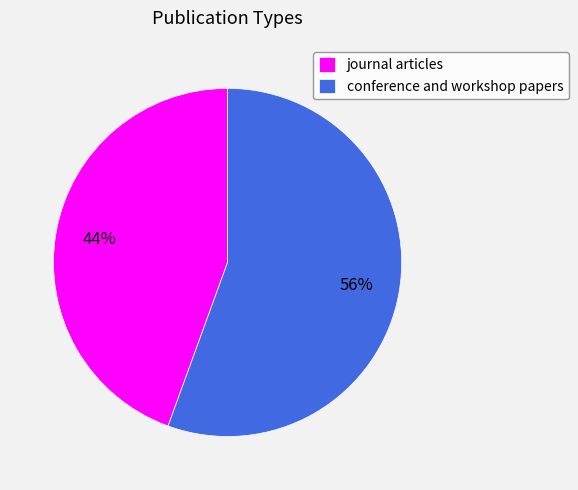

How many slices are in this pie chart?

2